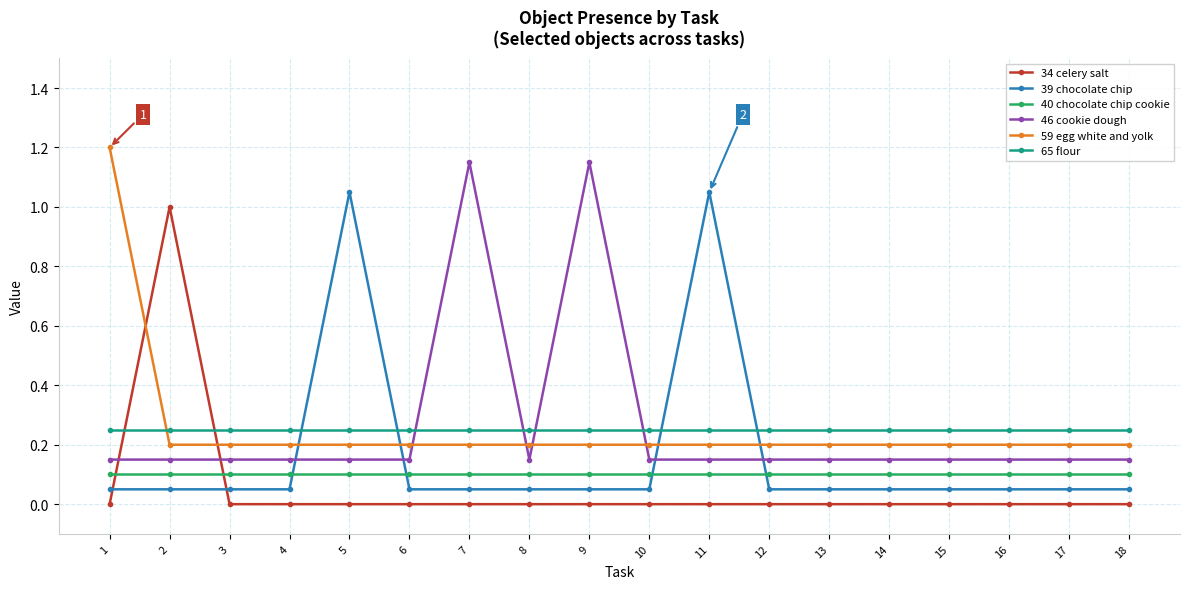

Is this an area chart (filled region under the line)?

No